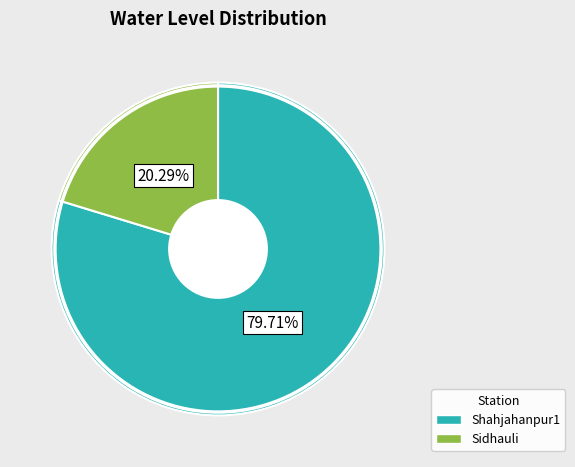

Which has a higher value, Shahjahanpur1 or Sidhauli?

Shahjahanpur1